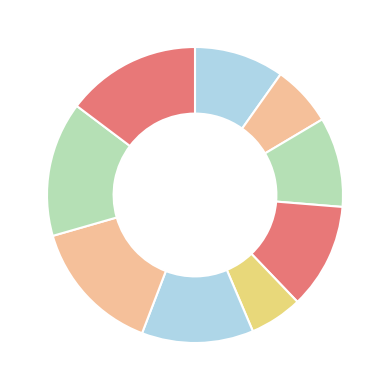

Which category has the biggest portion of the pie?

7